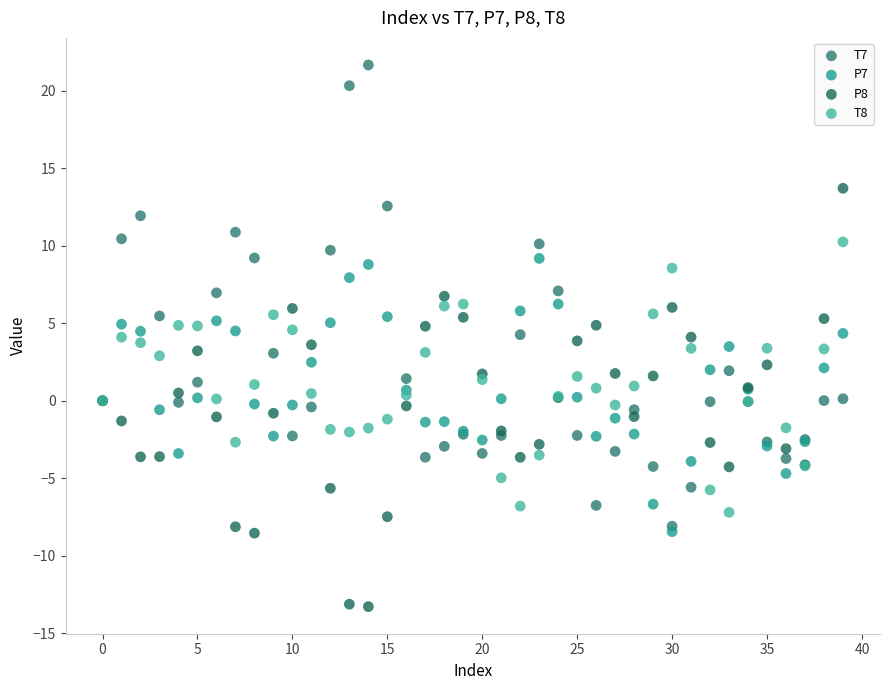

Which series contains the highest Y value?

T7